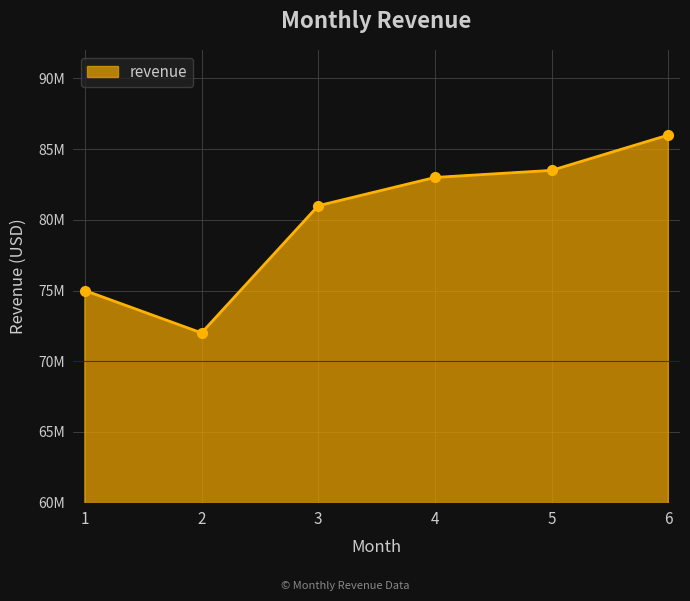

Is this an area chart (filled region under the line)?

Yes